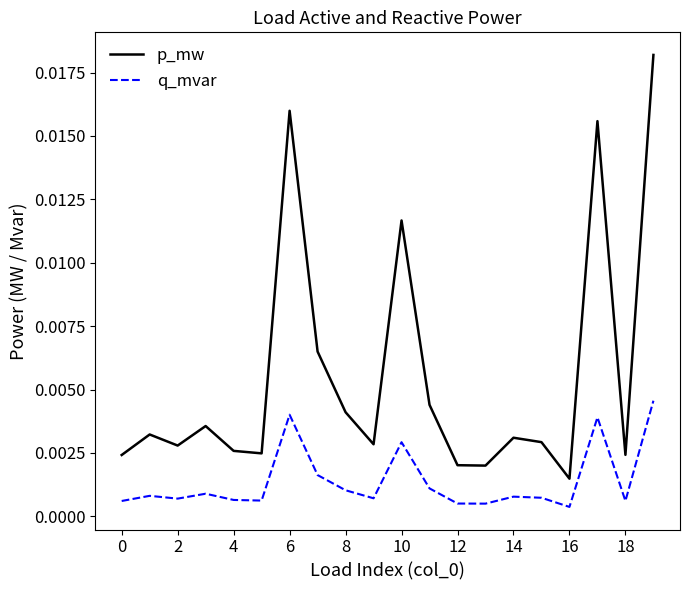

Which series has the widest spread of values?

p_mw